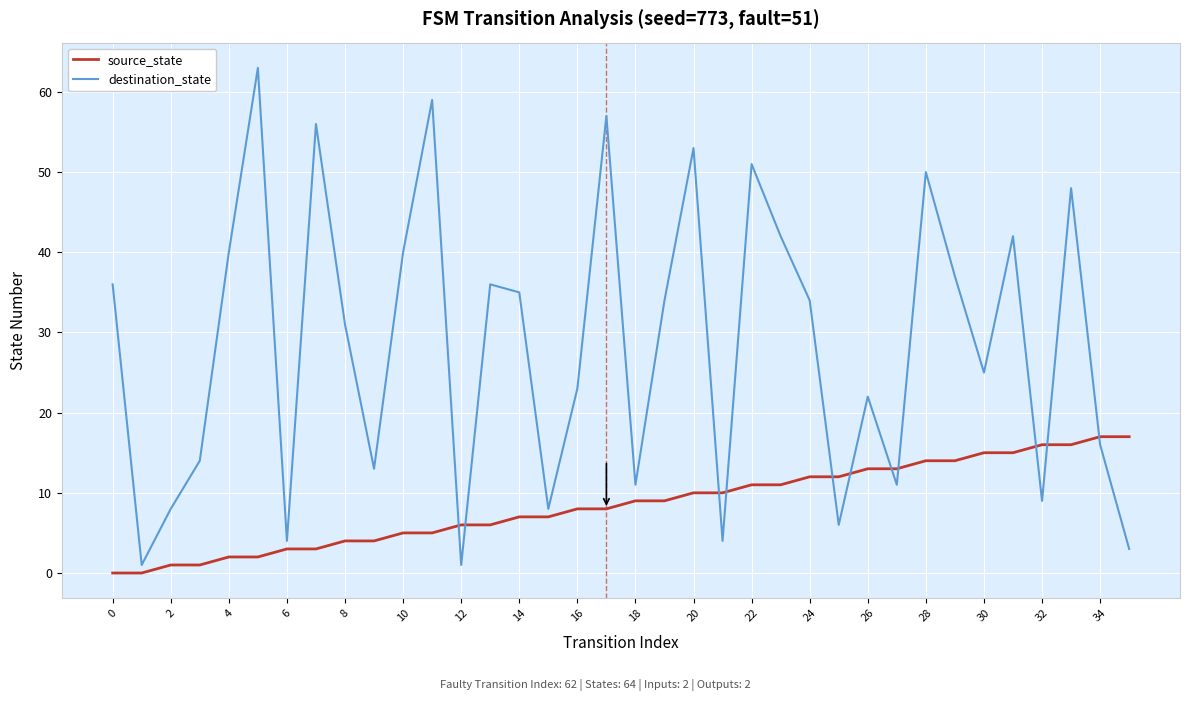

Which series has the largest total across all categories?

destination_state